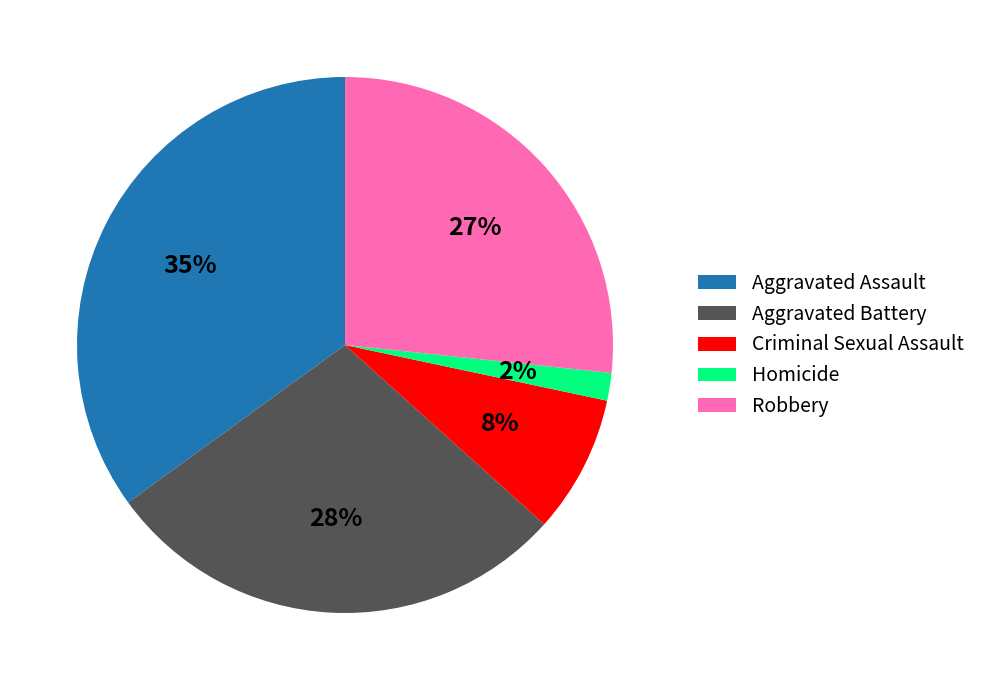

Approximately how many times larger is the value at Aggravated Assault compared to Aggravated Battery?

1.2